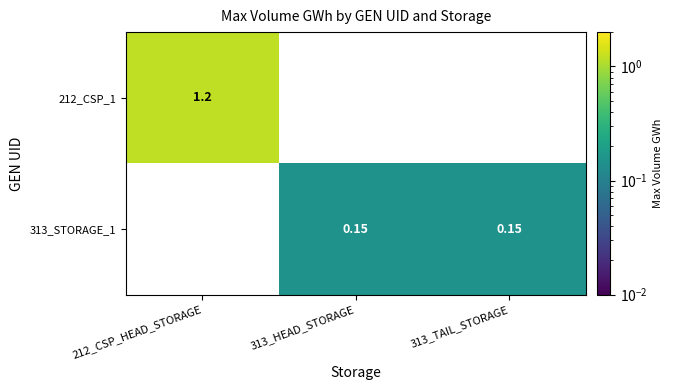

How many positive values does the 313_STORAGE_1 series have?

2